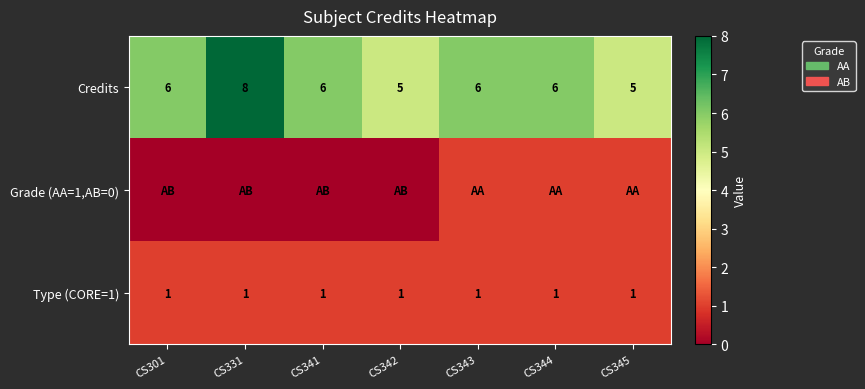

What is the sum of the Credits values at CS345 and CS301?

11